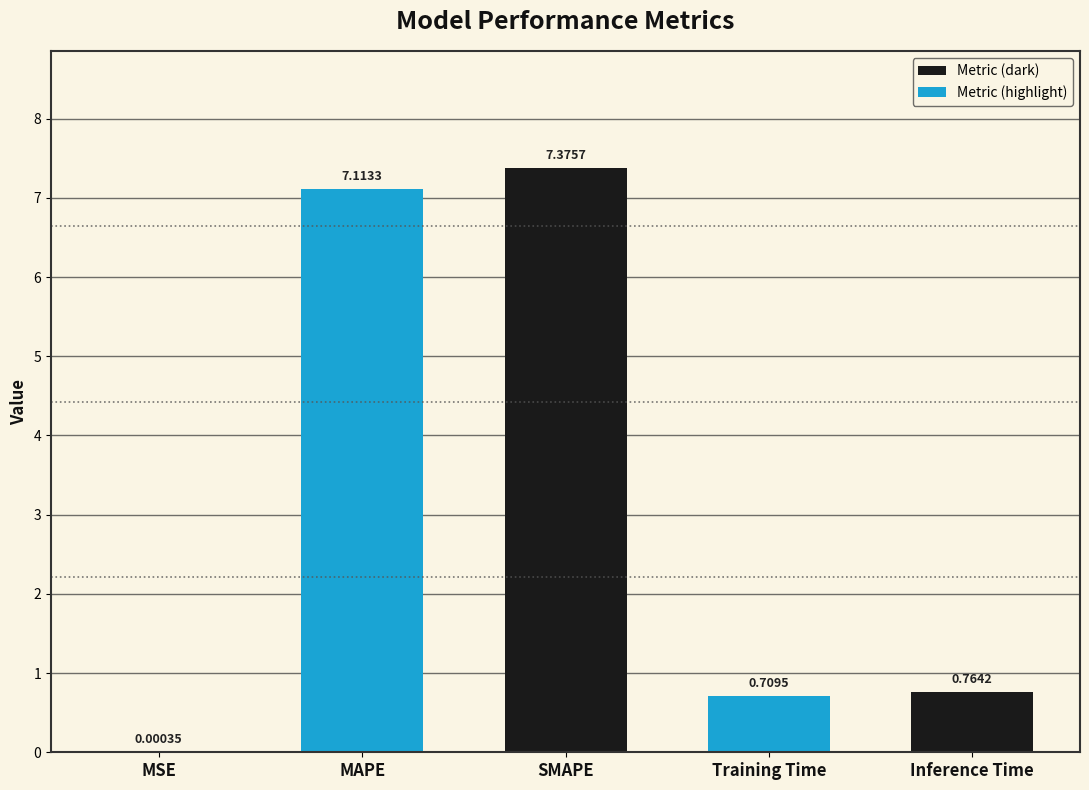

What is the change in value from MAPE to Training Time?

-6.4